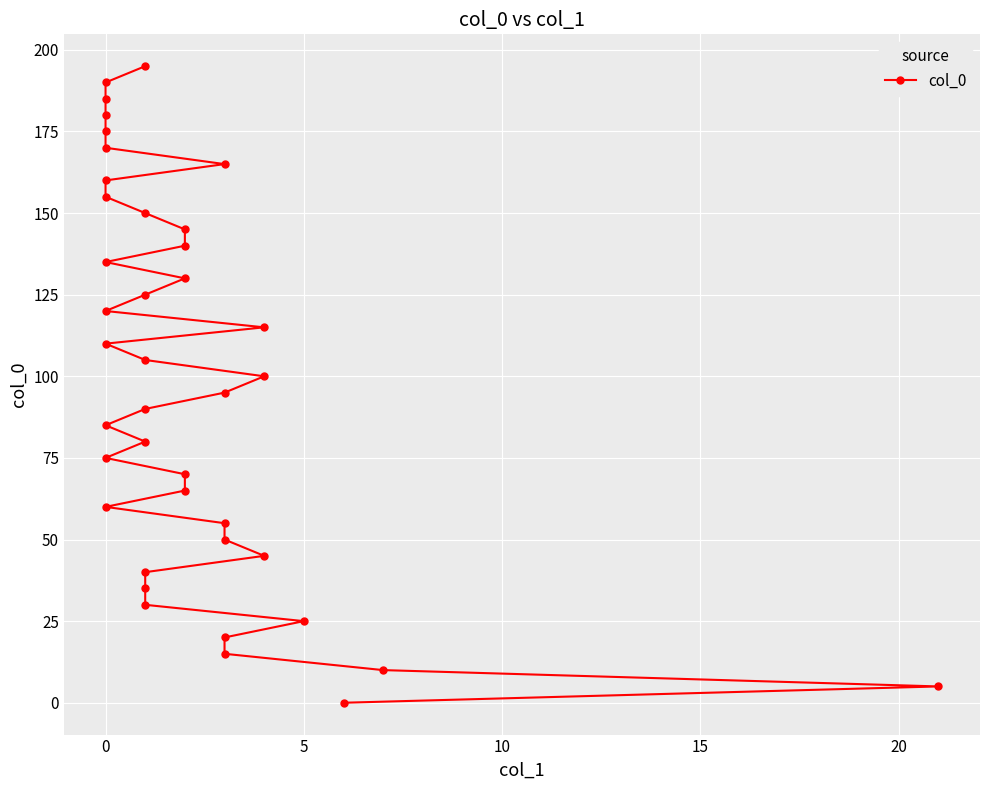

What is the difference between the maximum and minimum values?

195.0